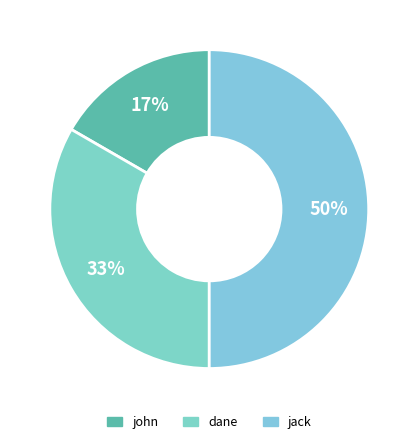

Rank the categories by value from highest to lowest.

jack, dane, john